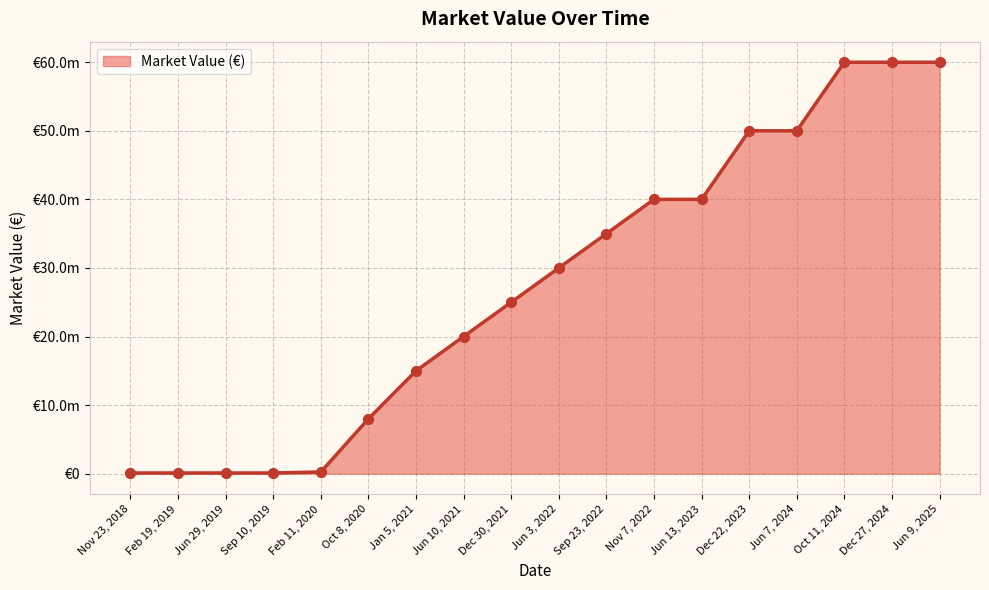

Between Jun 3, 2022 and Sep 10, 2019, which is larger?

Jun 3, 2022